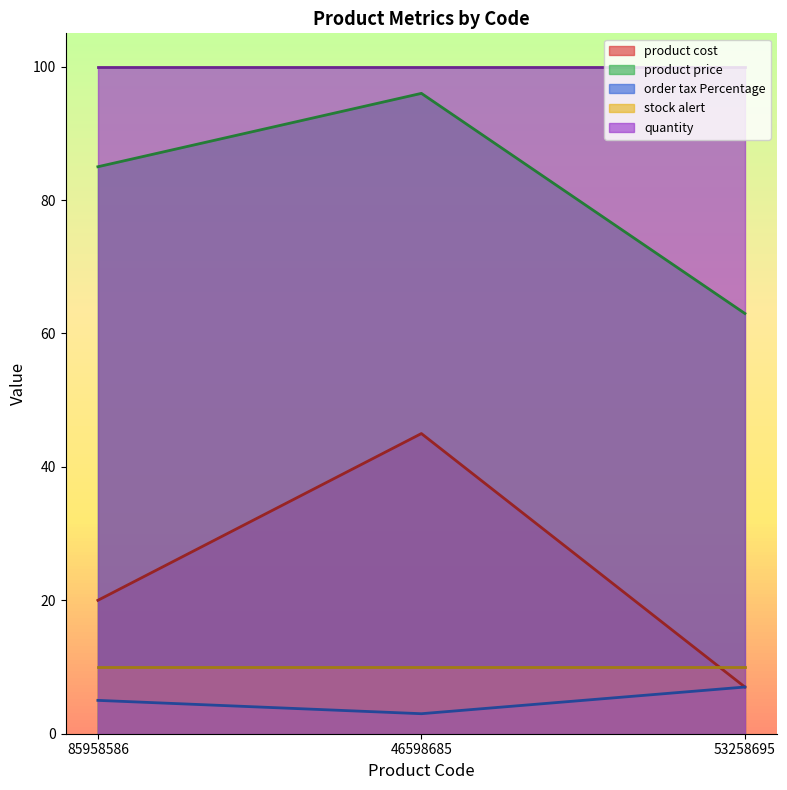

True or false: order tax Percentage has a value of 11 at 53258695.

False